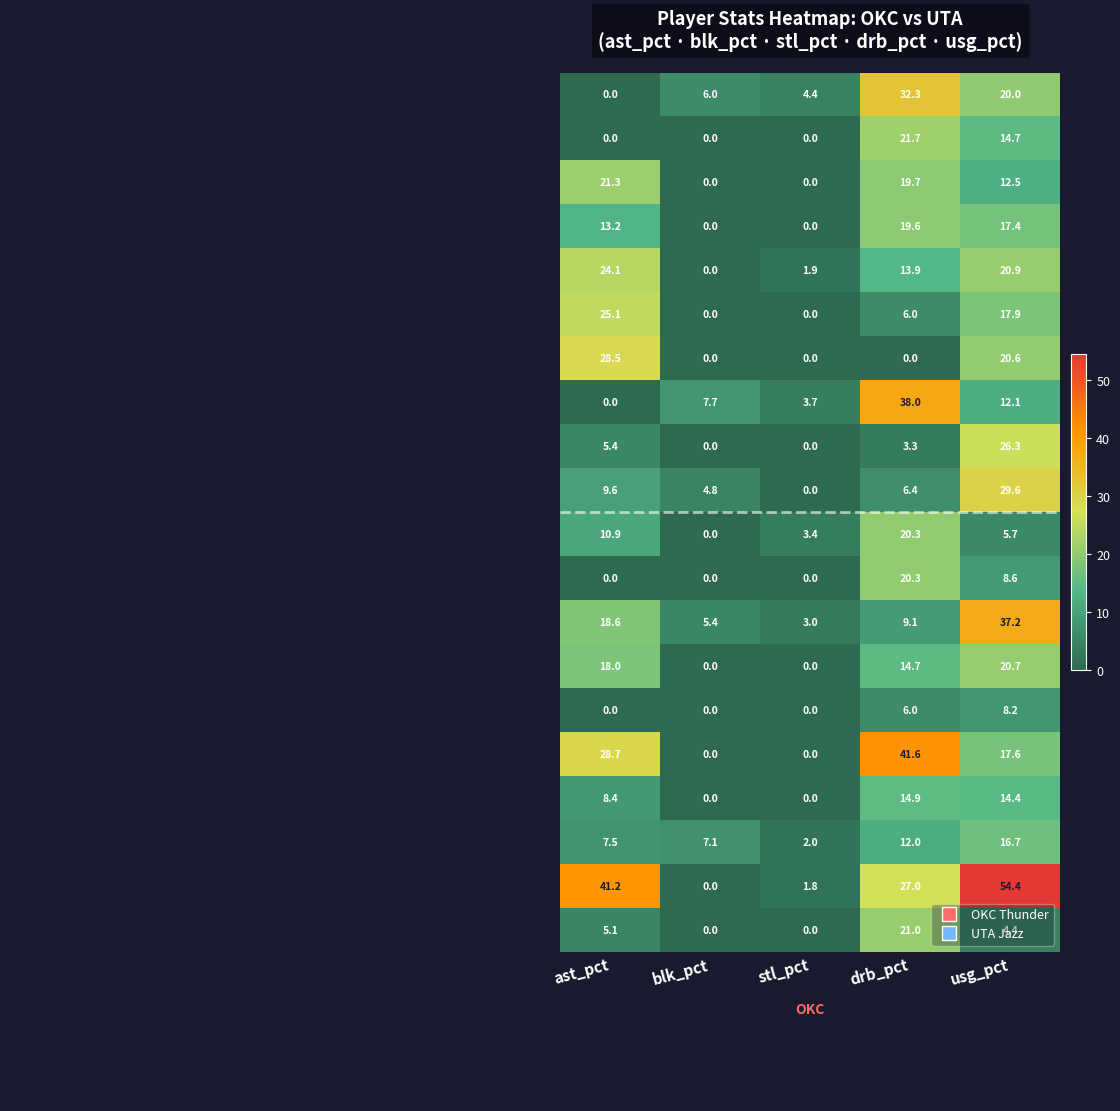

At how many categories does at least one series exceed 11?

3